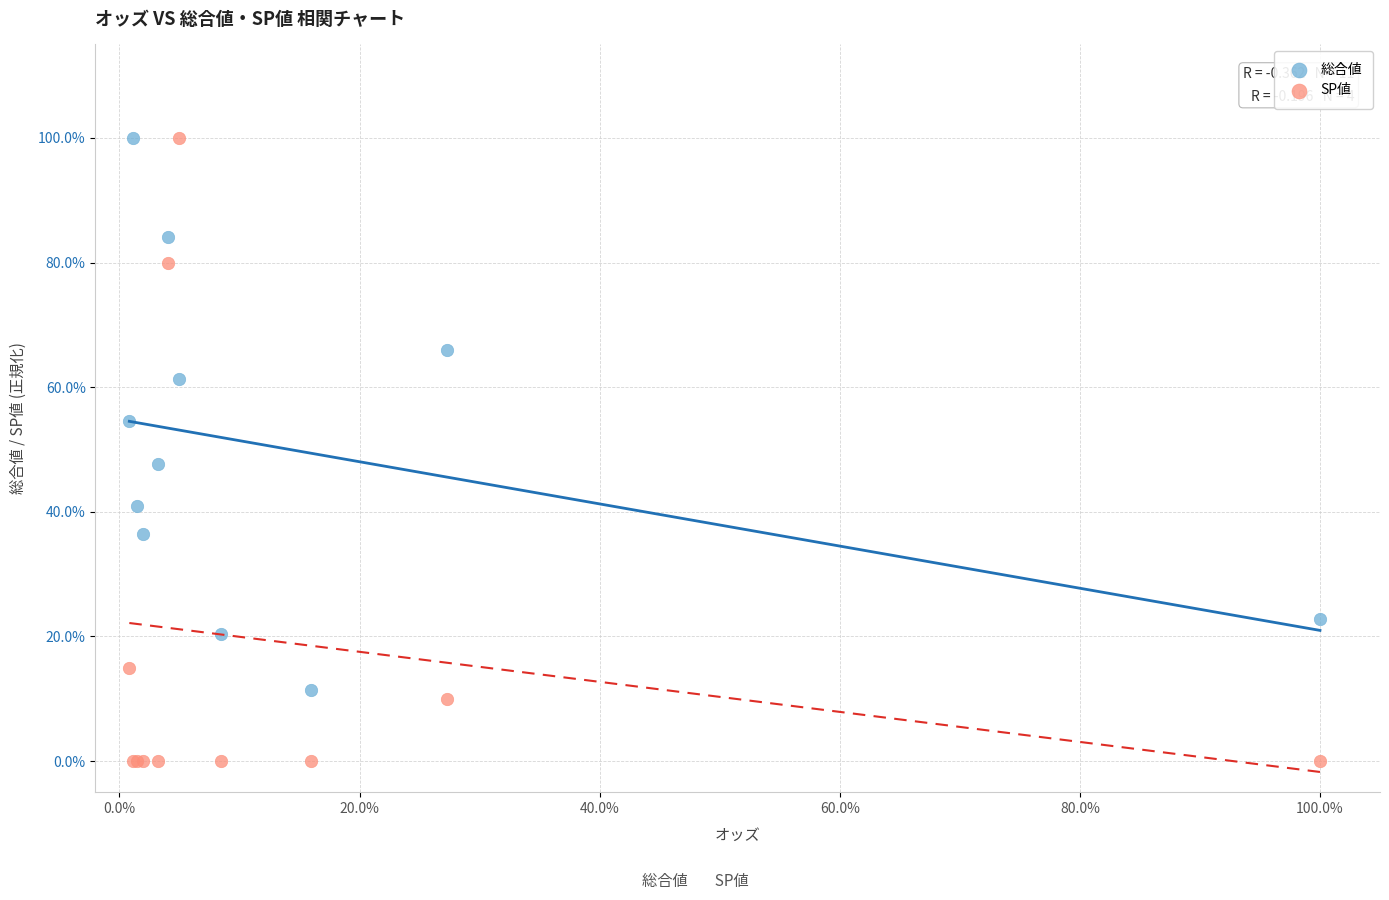

What are all the series names shown in the legend?

総合値, SP値